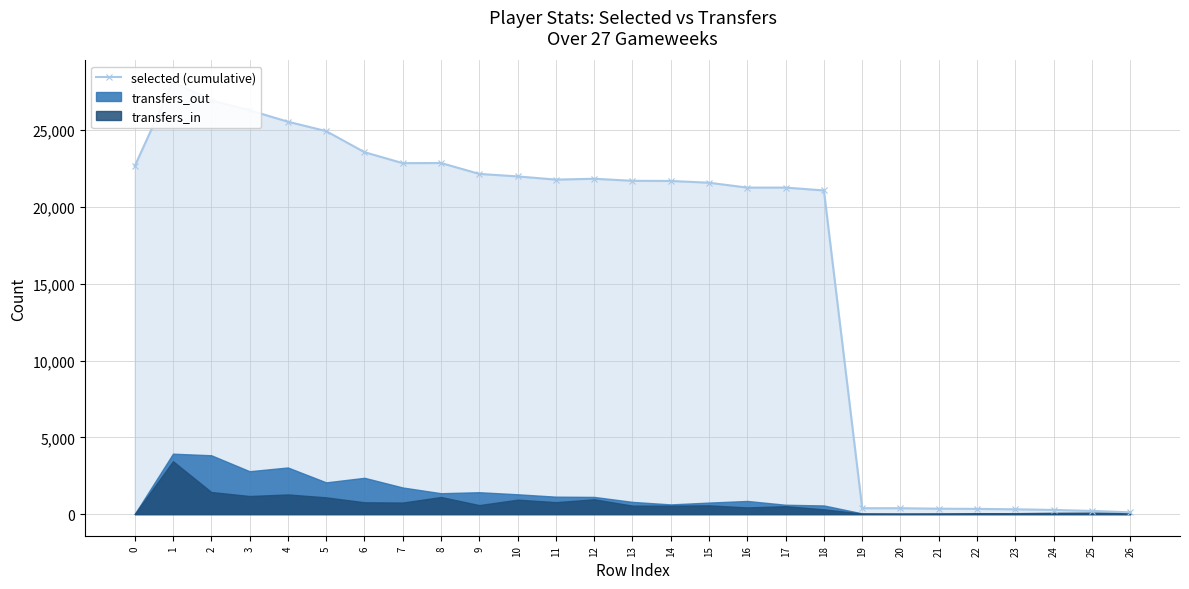

Which label corresponds to the smallest value in the chart?

26